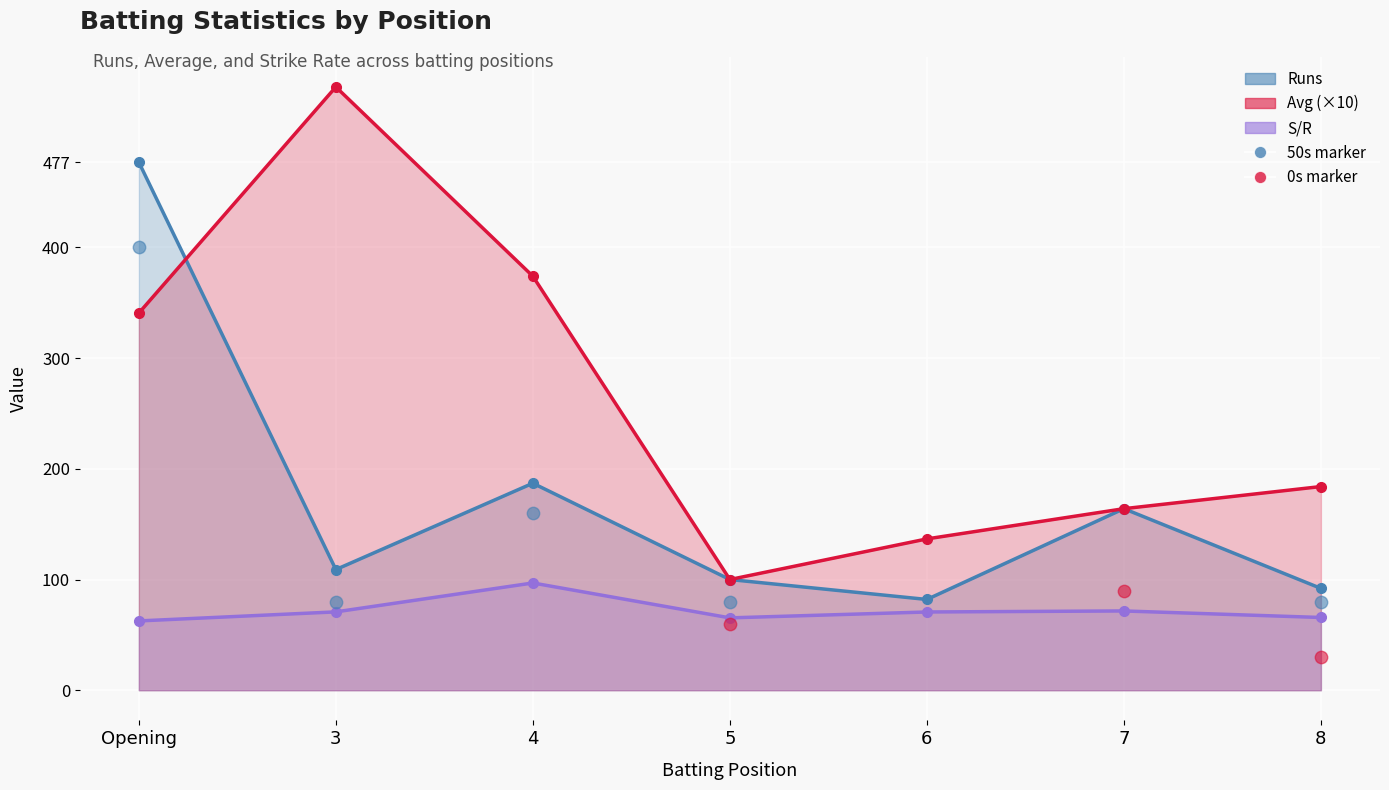

Which series has the largest total across all categories?

Avg